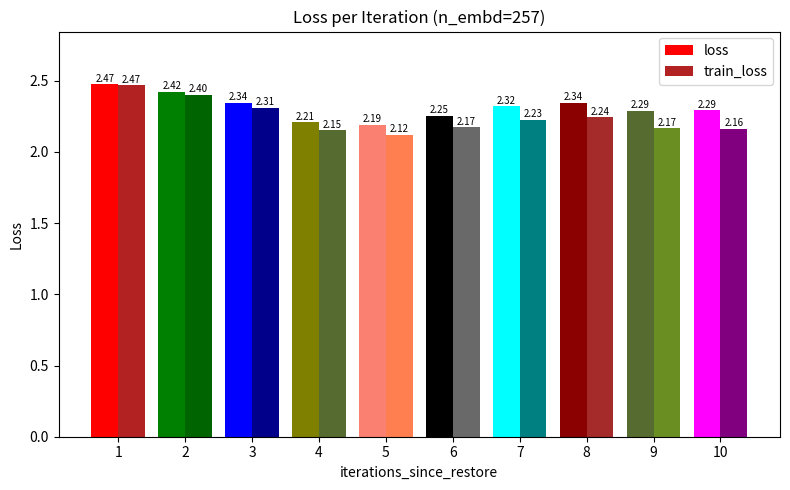

What is the approximate value of loss at 9?

2.3